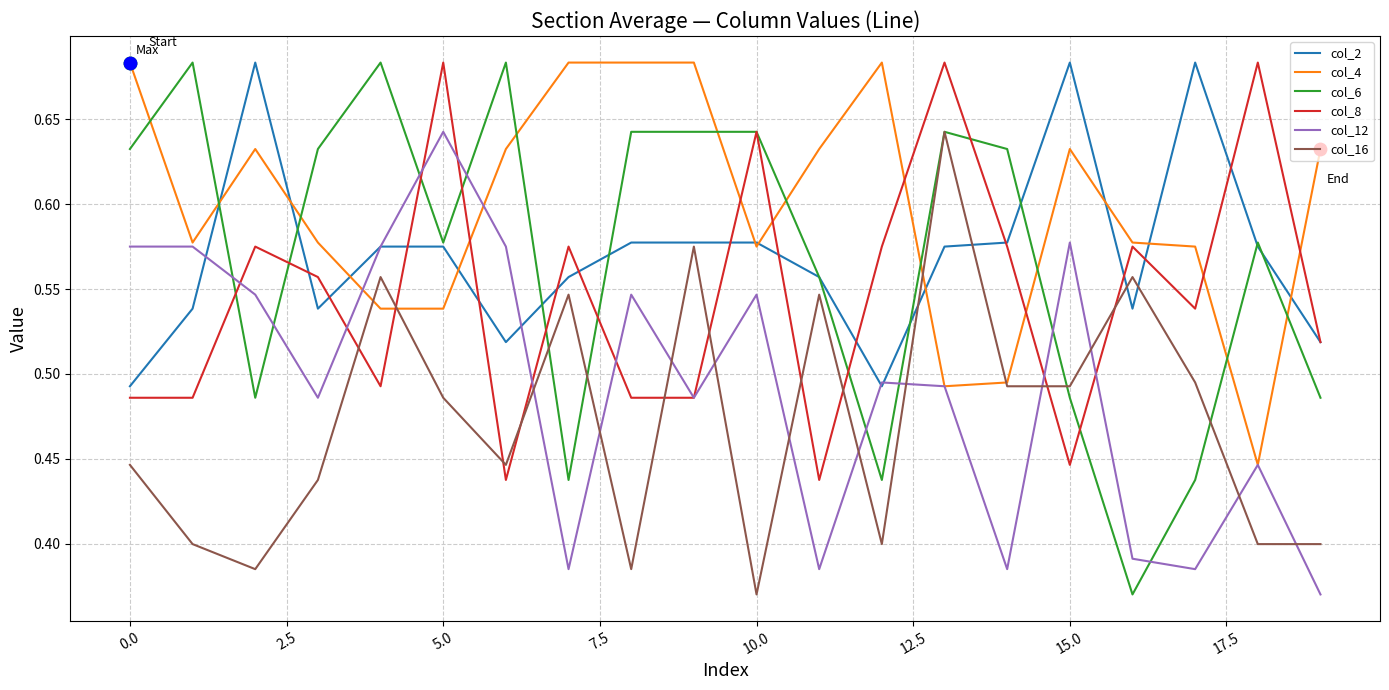

Which series has the largest total across all categories?

col_4